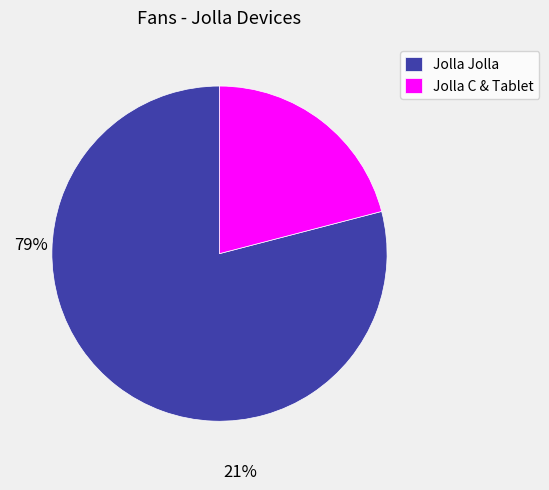

Which category has the smallest portion of the pie?

Jolla C & Tablet